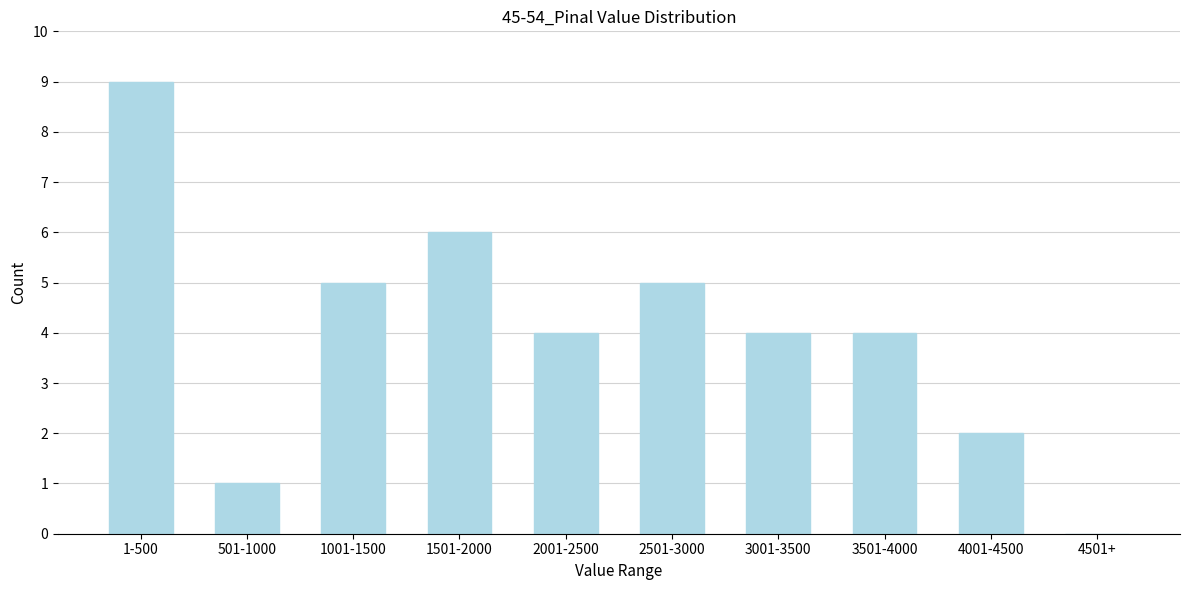

Reading left to right, transcribe all the data shown in this chart.

1-500=9	501-1000=1	1001-1500=5	1501-2000=6	2001-2500=4	2501-3000=5	3001-3500=4	3501-4000=4	4001-4500=2	4501+=0